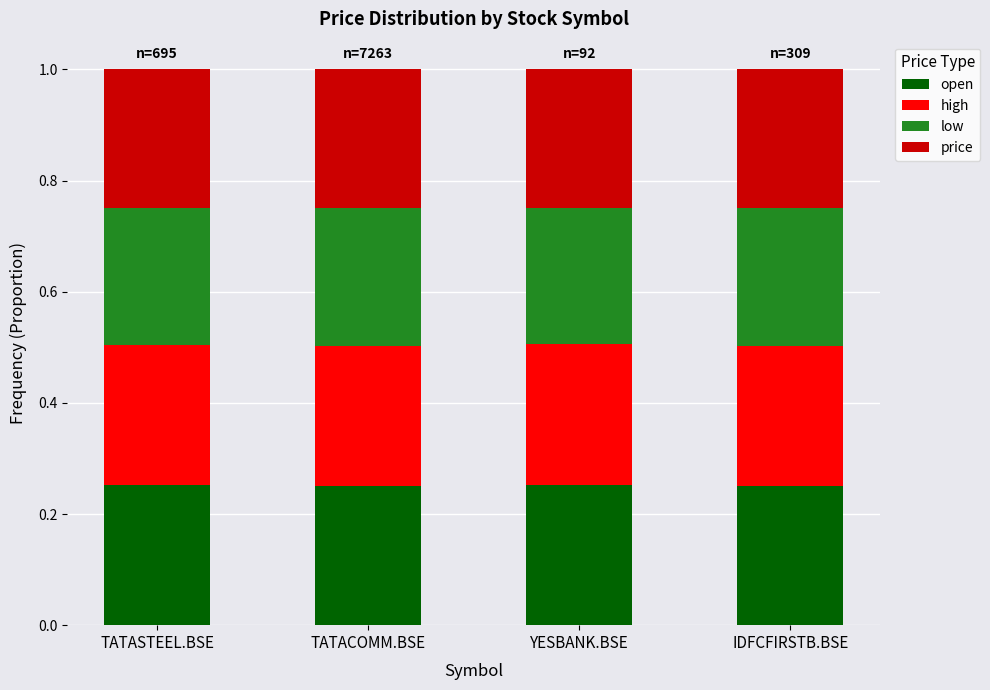

Is it true that open equals 0.1 at IDFCFIRSTB.BSE?

False